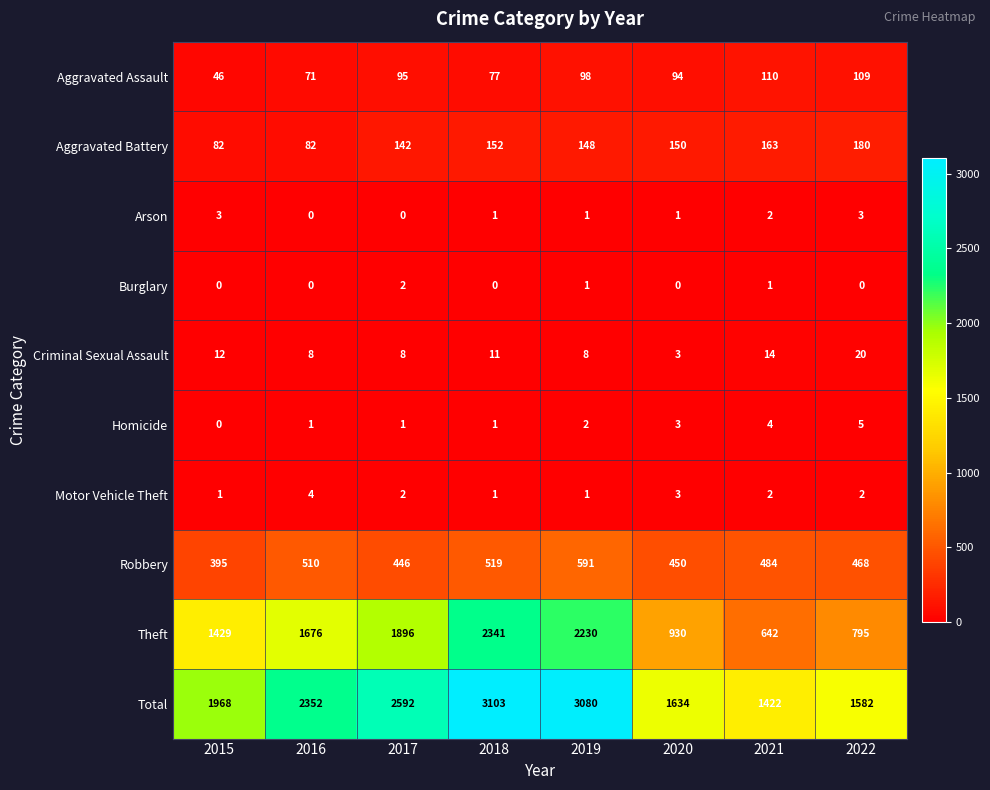

What is the difference between the Theft values at 2015 and 2022?

634